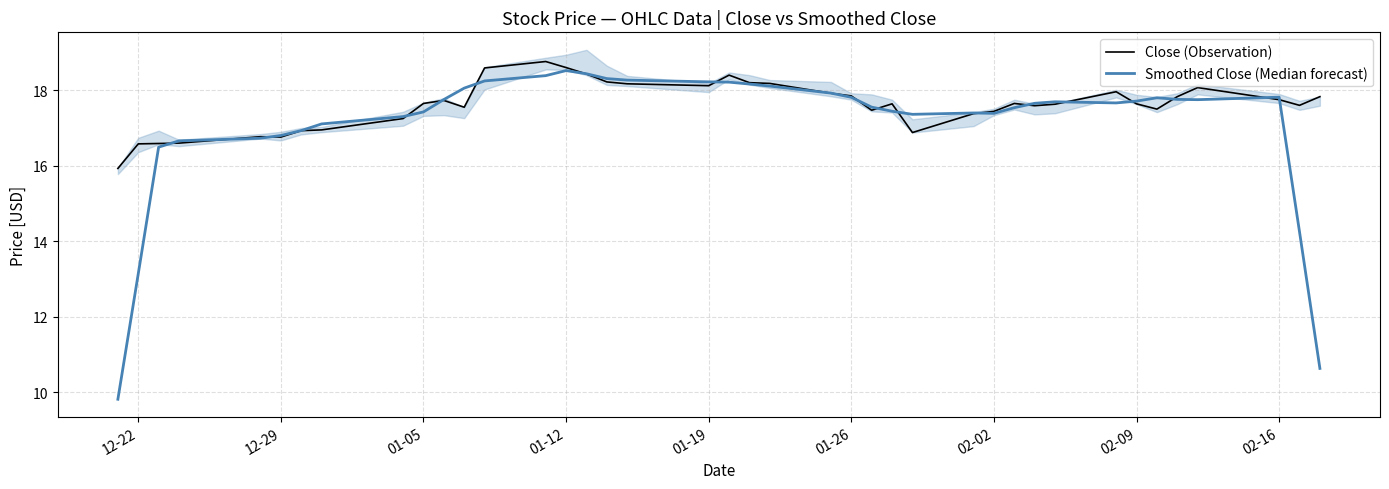

How many distinct data groups are displayed?

2